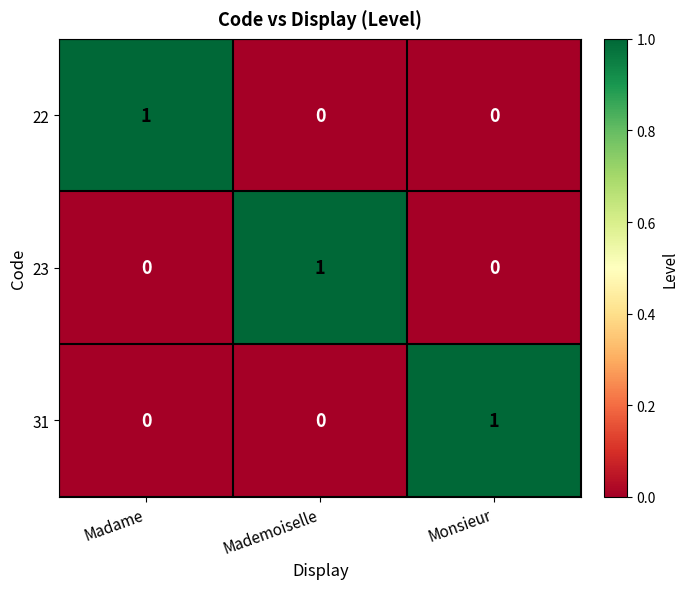

Is it true that 31 equals 2 at Monsieur?

False